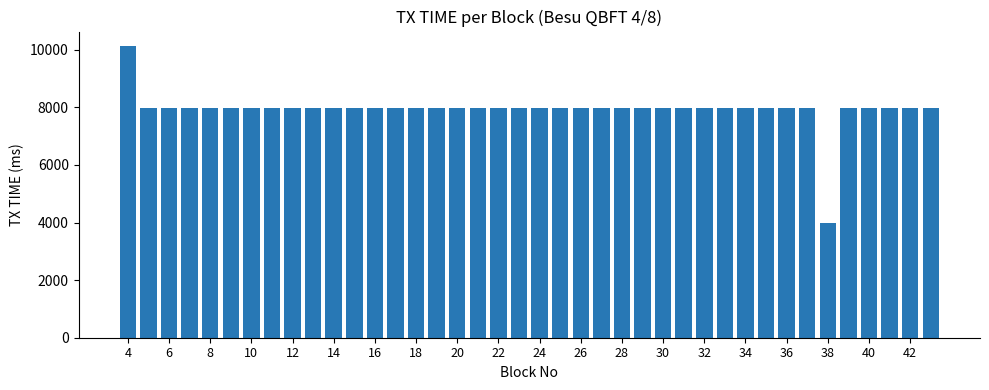

What is the maximum value shown in the chart?

10128